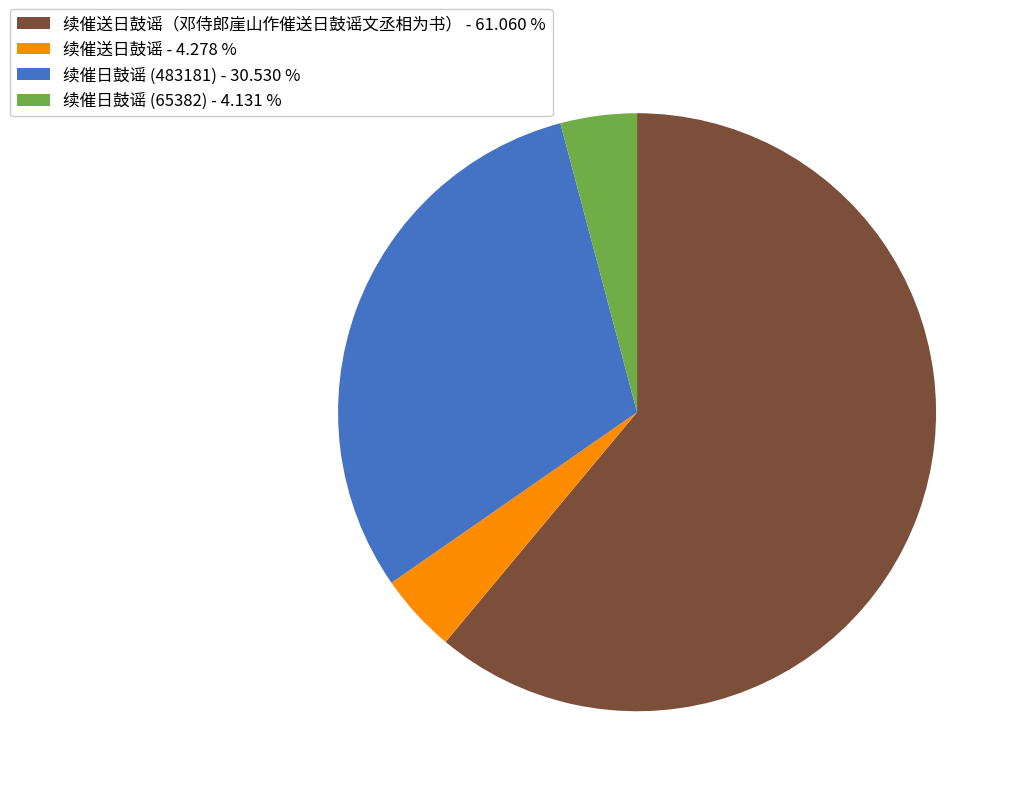

Do 续催日鼓谣 (65382) - 4.131 % and 续催送日鼓谣（邓侍郎崖山作催送日鼓谣文丞相为书） - 61.060 % together represent more than half of the pie?

Yes